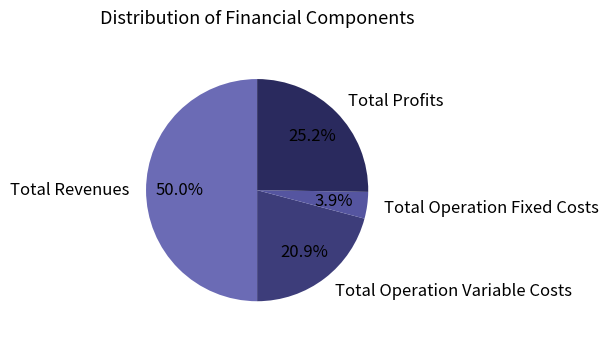

The Total Profits slice represents 11% of the pie. True or false?

False